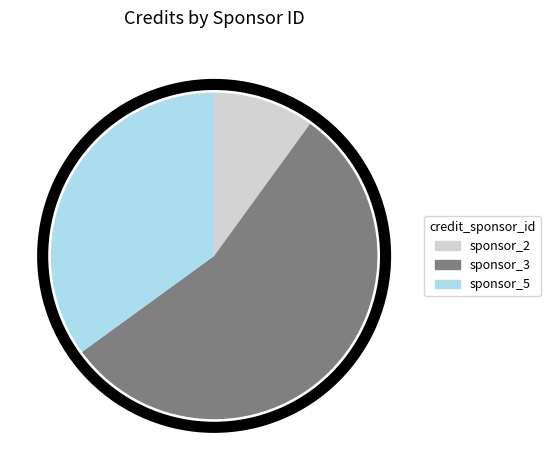

Count the number of slices in the pie.

3